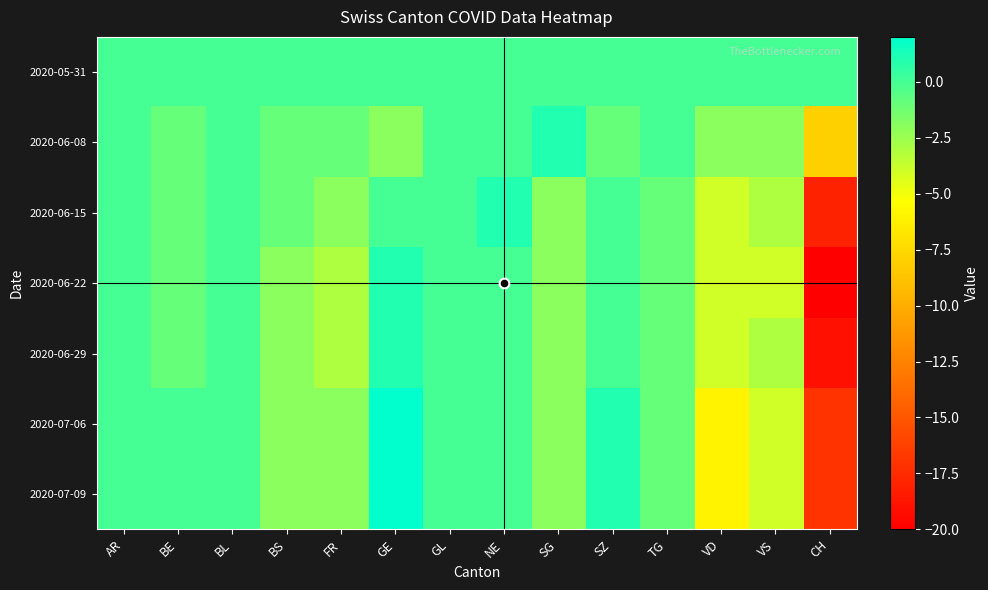

What is the spread (max minus min) of values at BE?

1